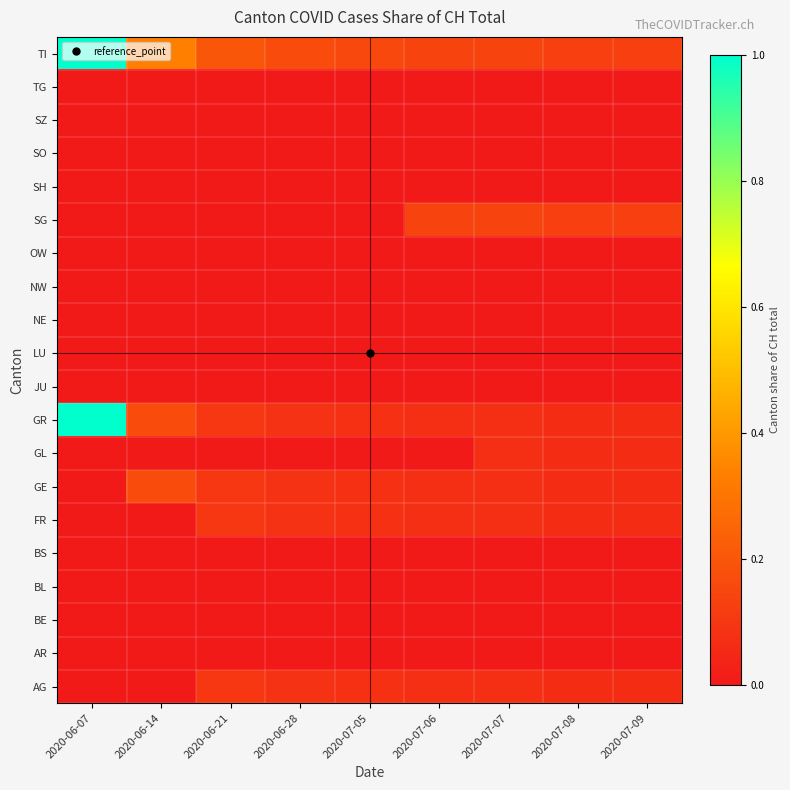

What is the total value across all series at 2020-06-14?

0.7